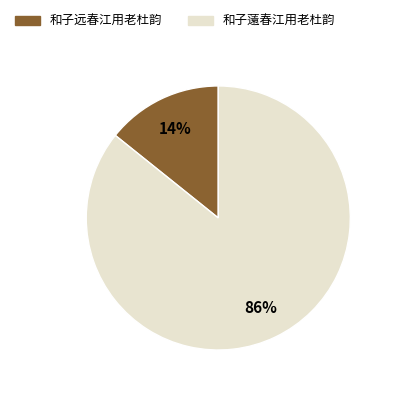

What is the smallest slice in the pie chart?

和子远春江用老杜韵